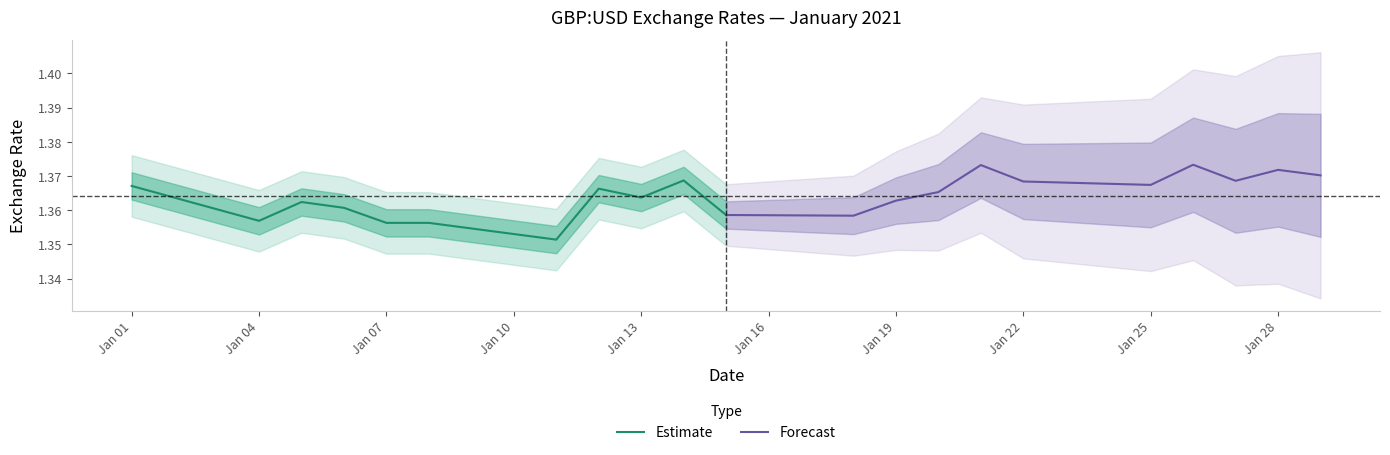

Is this an area chart (filled region under the line)?

No